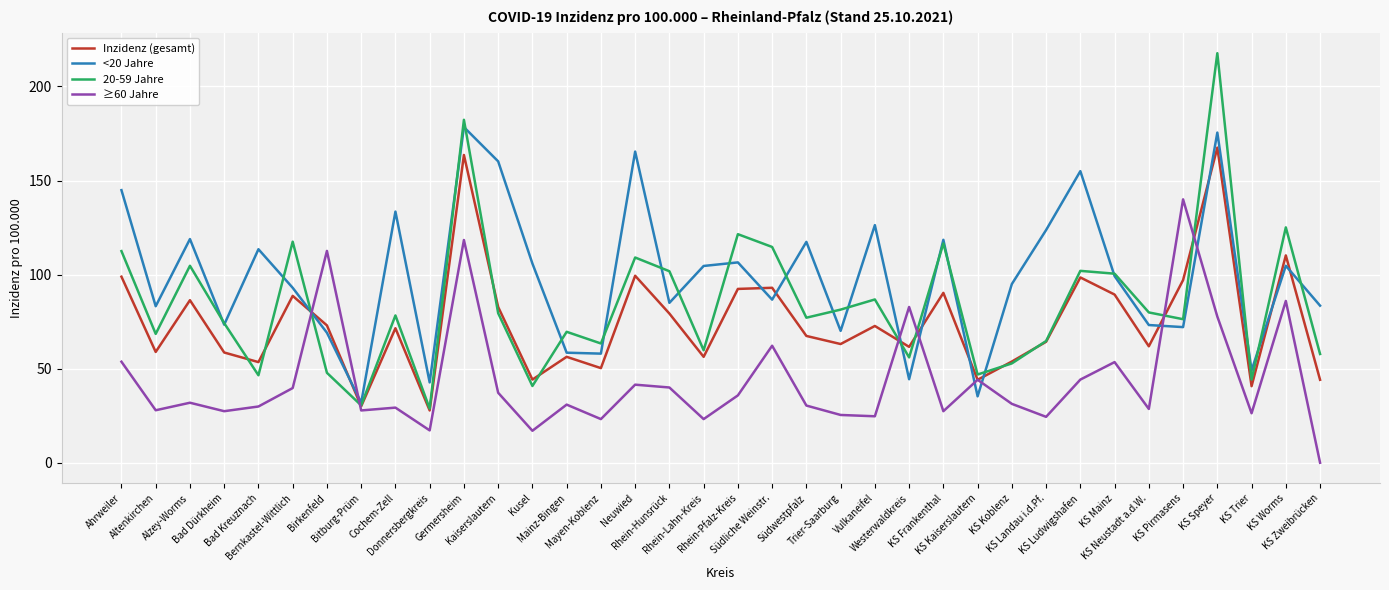

Which series changed the most between Rhein-Lahn-Kreis and KS Speyer?

20-59 Jahre